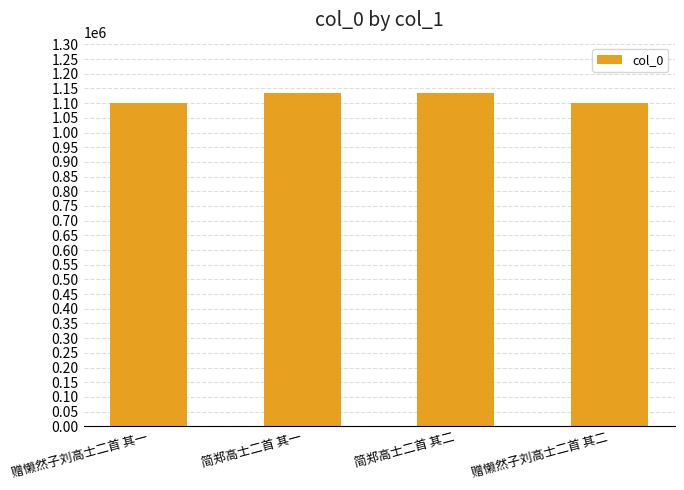

What is the approximate value at 赠懒然子刘高士二首 其二?

1102059